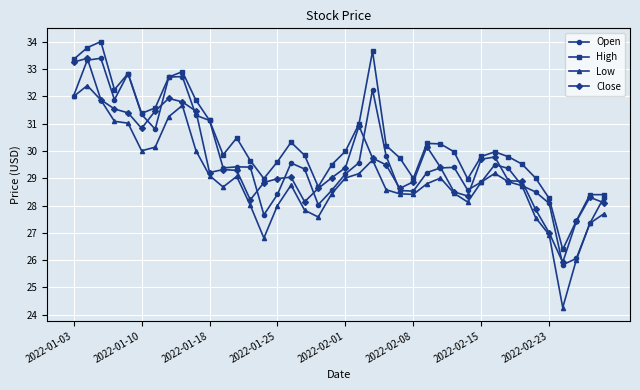

How many distinct data groups are displayed?

4